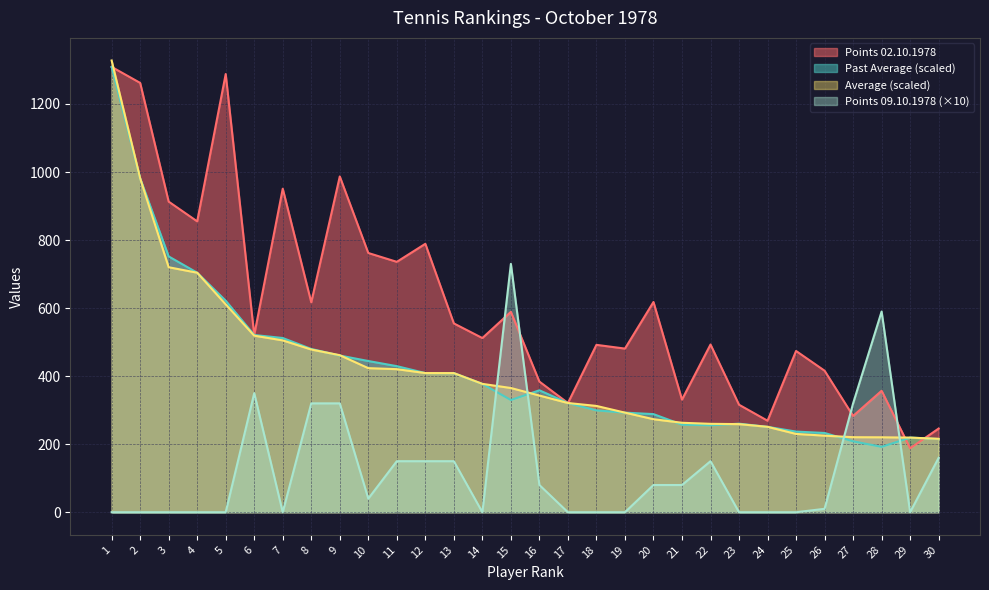

What is the sum of the Points 09.10.1978 values at 16 and 26?

90.0